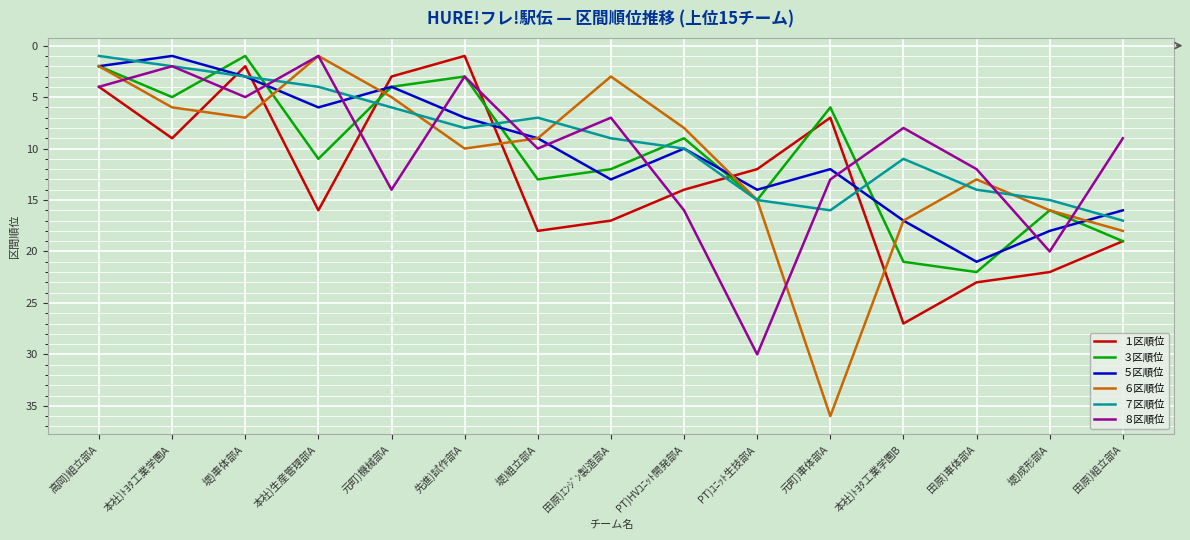

What is the difference between the second highest and minimum values in the １区順位 series?

22